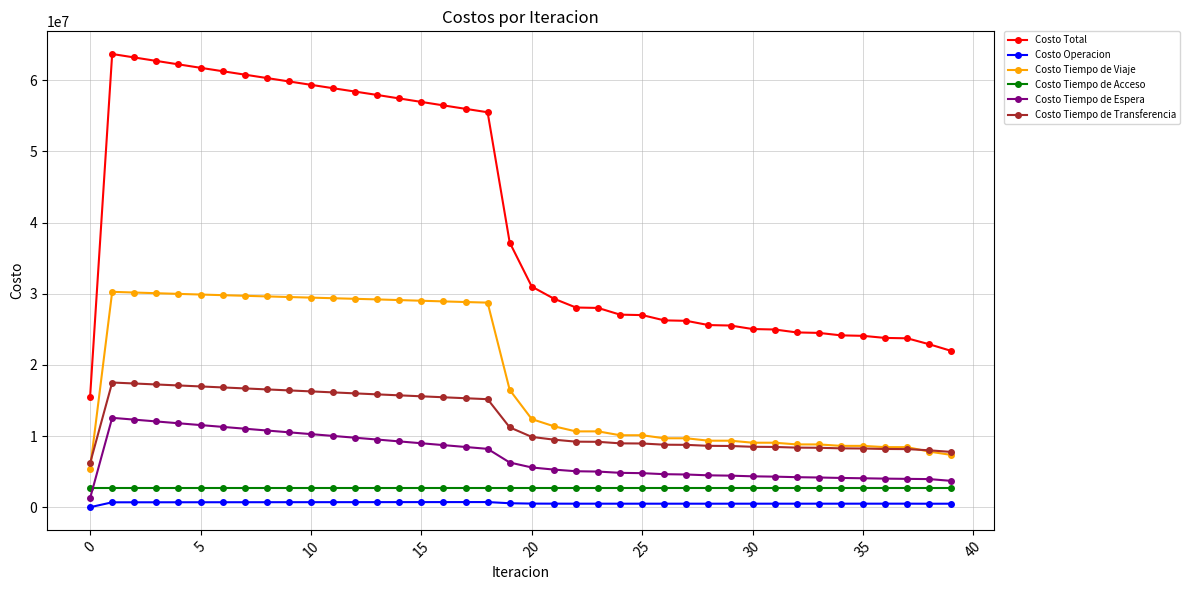

Which series has the widest spread of values?

Costo Total